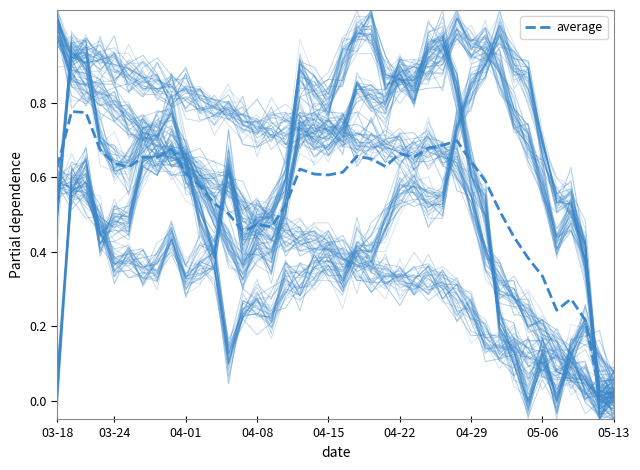

What is the difference between the maximum and second lowest values?

0.8